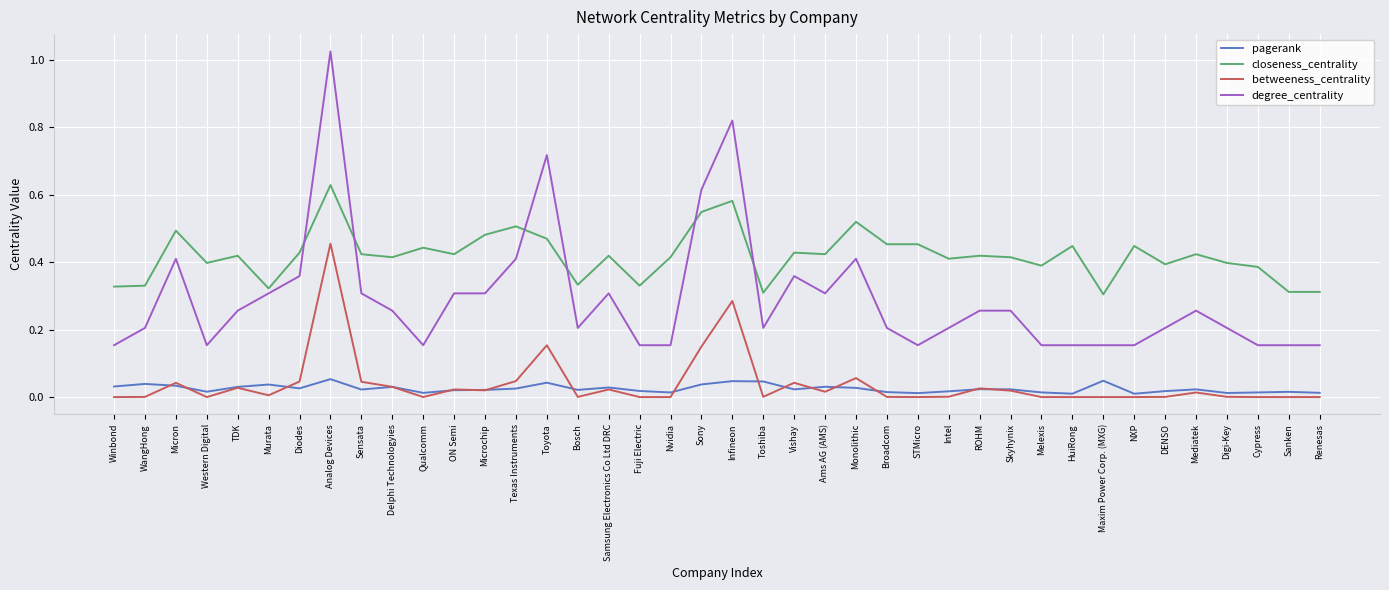

In pagerank, how many points are lower than both neighbors (excluding endpoints)?

11